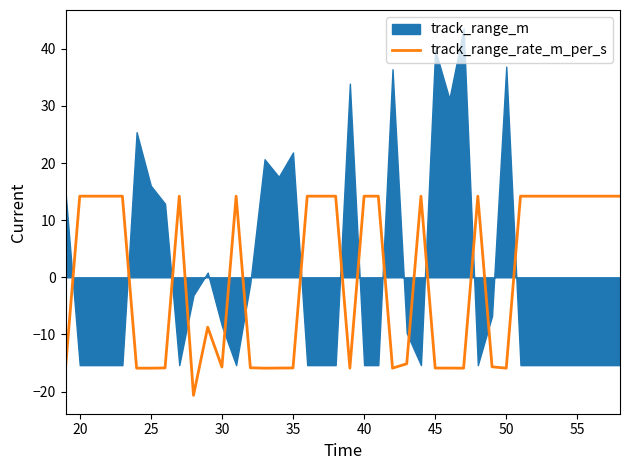

How many positive values are there?

21